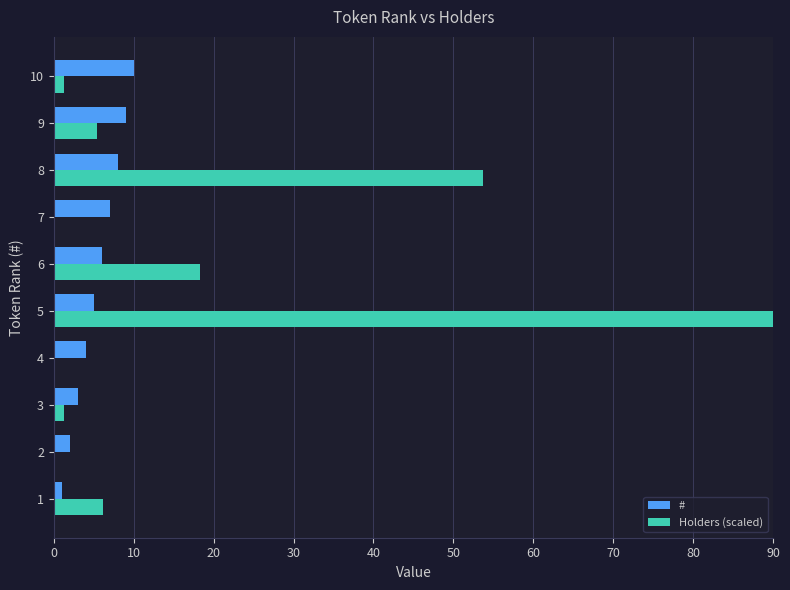

Which category has the highest value across all series?

5